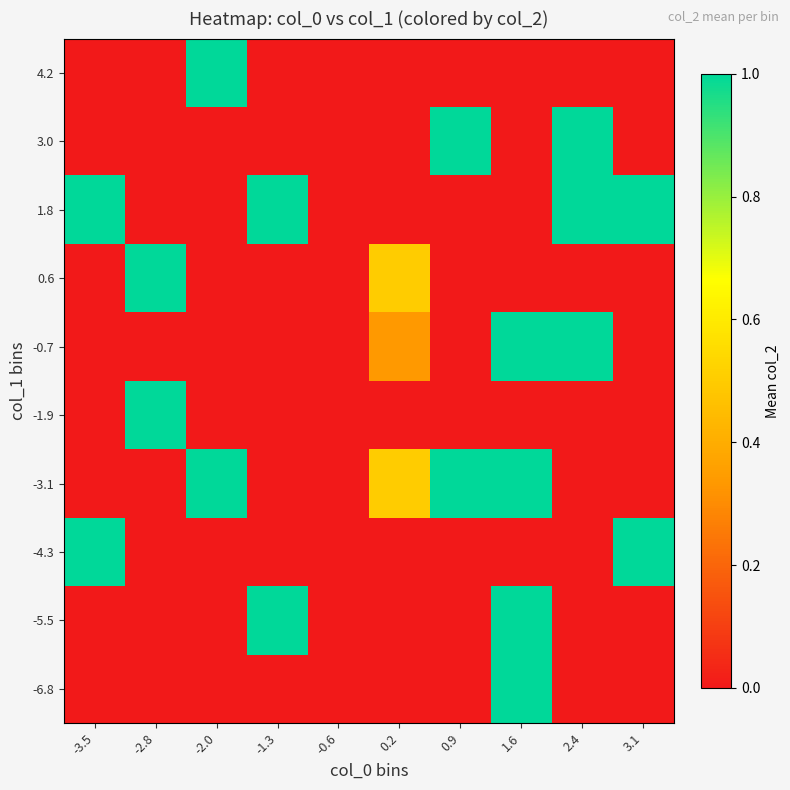

Count the number of categories in the chart.

10